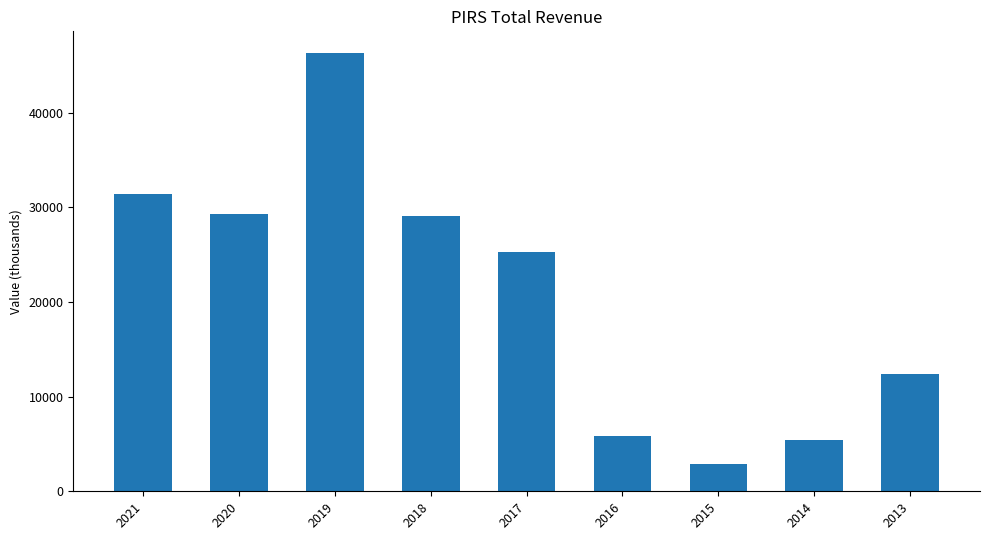

Between 2016 and 2018, which is larger?

2018